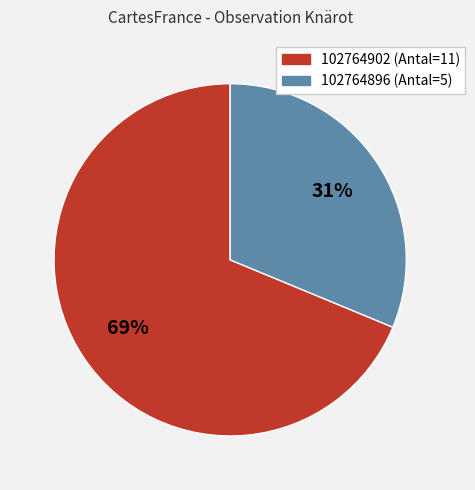

Between 102764902 and 102764896, which is larger?

102764902